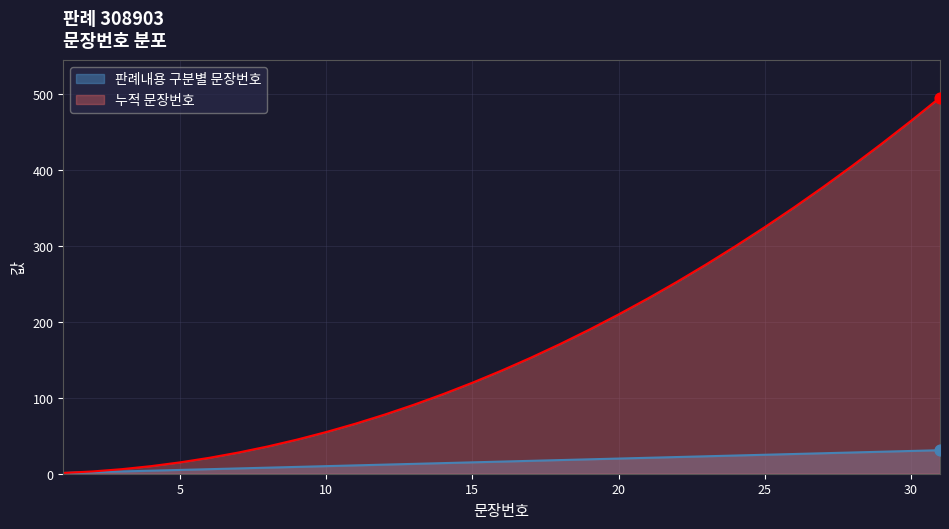

Which series contains the lowest Y value?

판례내용 구분별 문장번호